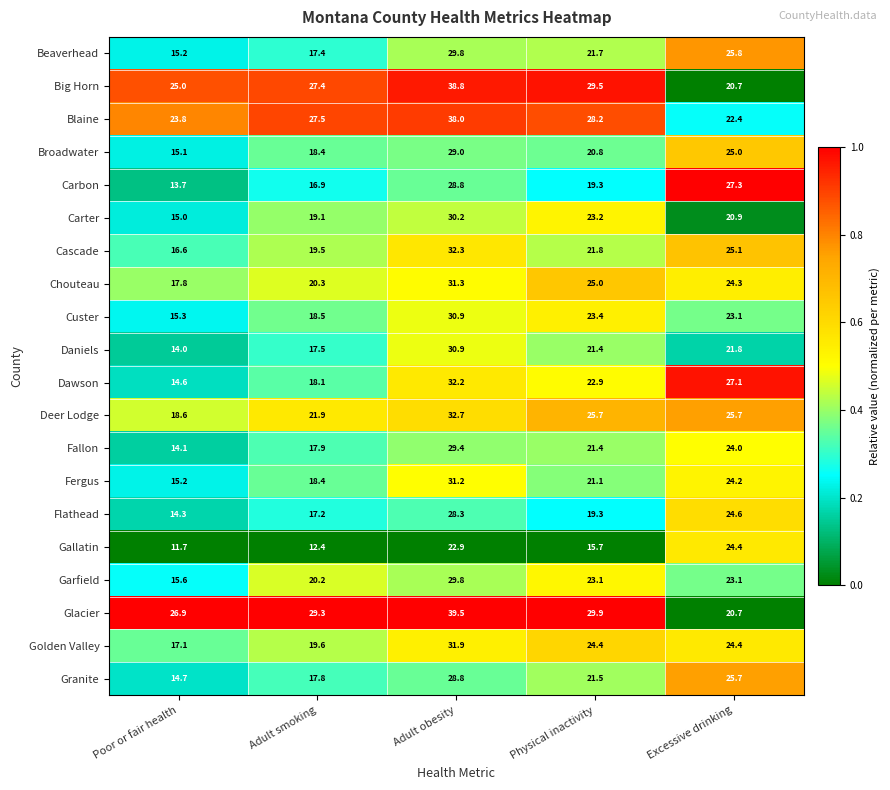

Rank the categories by Custer value from lowest to highest.

Poor or fair health, Adult smoking, Excessive drinking, Physical inactivity, Adult obesity